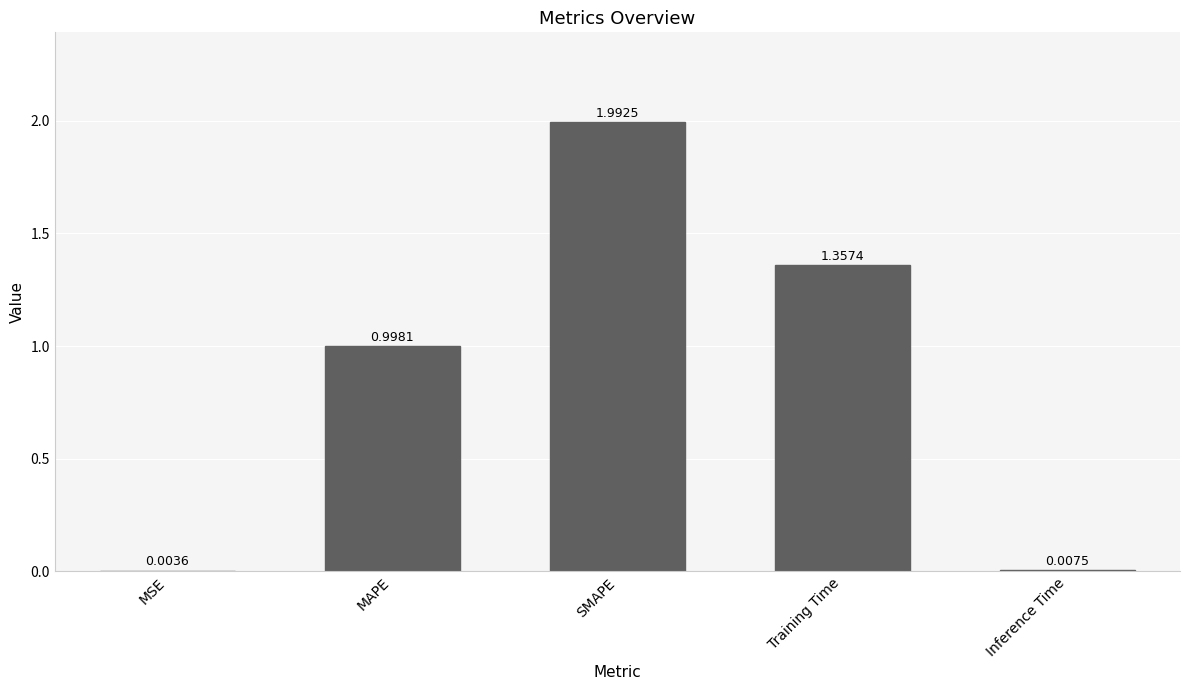

Are the bars horizontal?

No